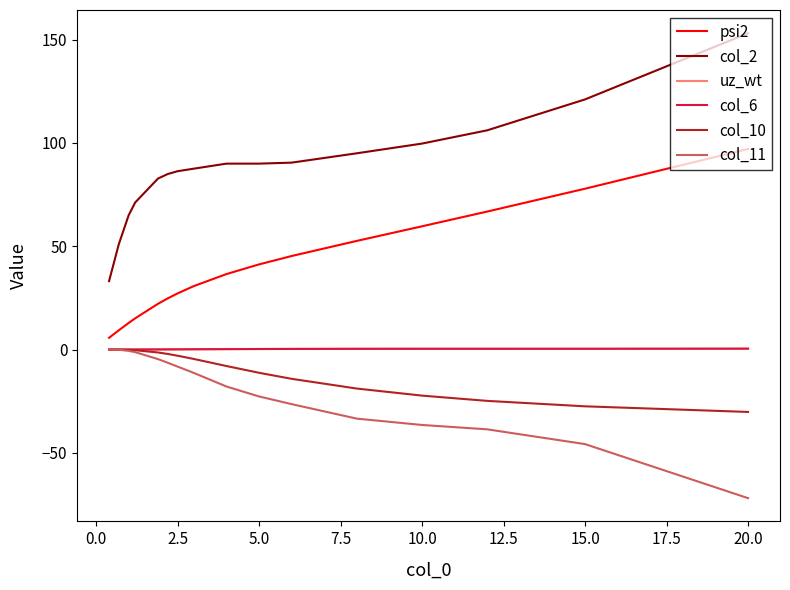

What is the maximum value shown in the chart?

153.1